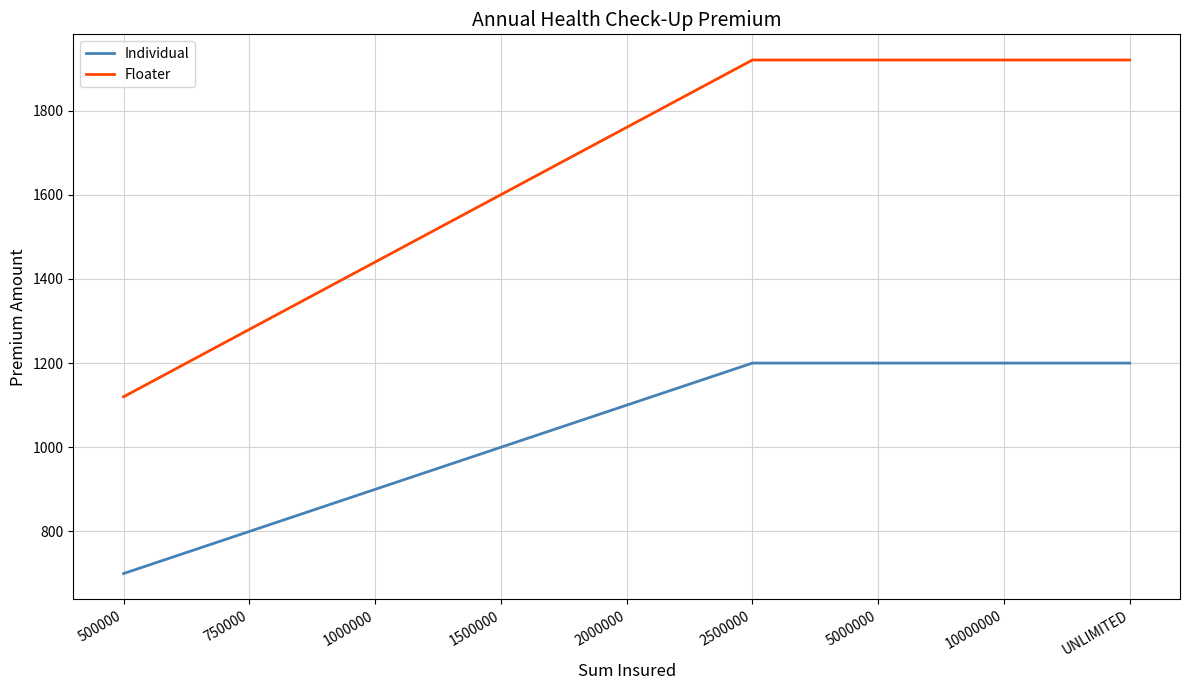

The value of Individual at 500000 is 195. True or false?

False